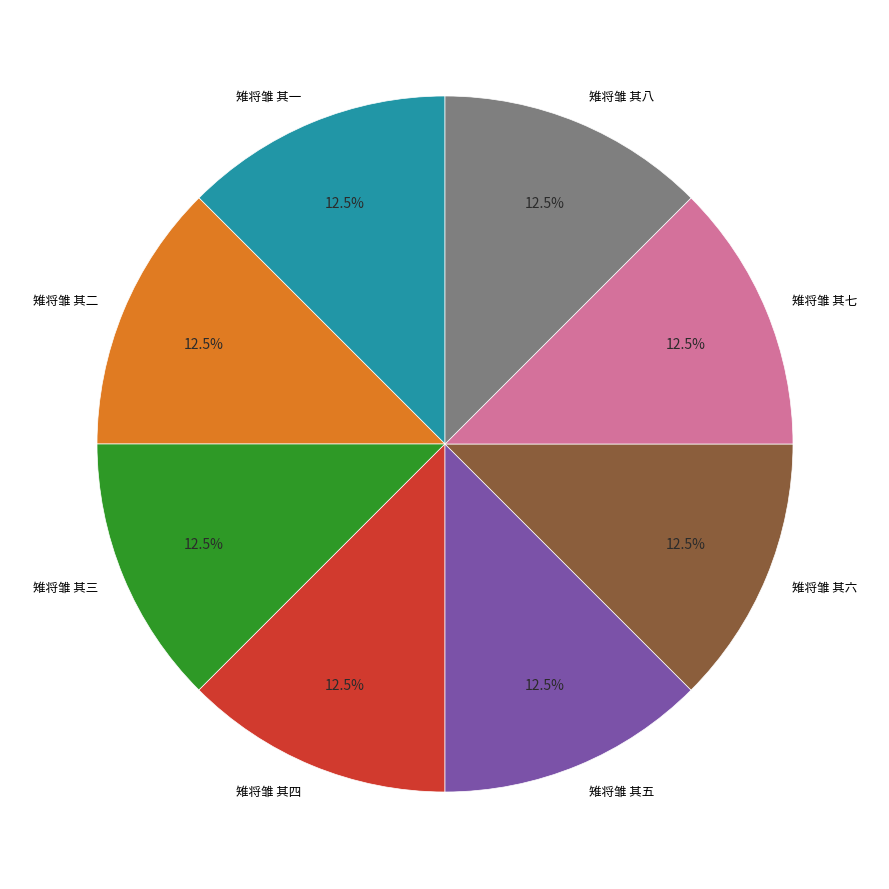

The 雉将雏 其五 slice represents 24% of the pie. True or false?

False